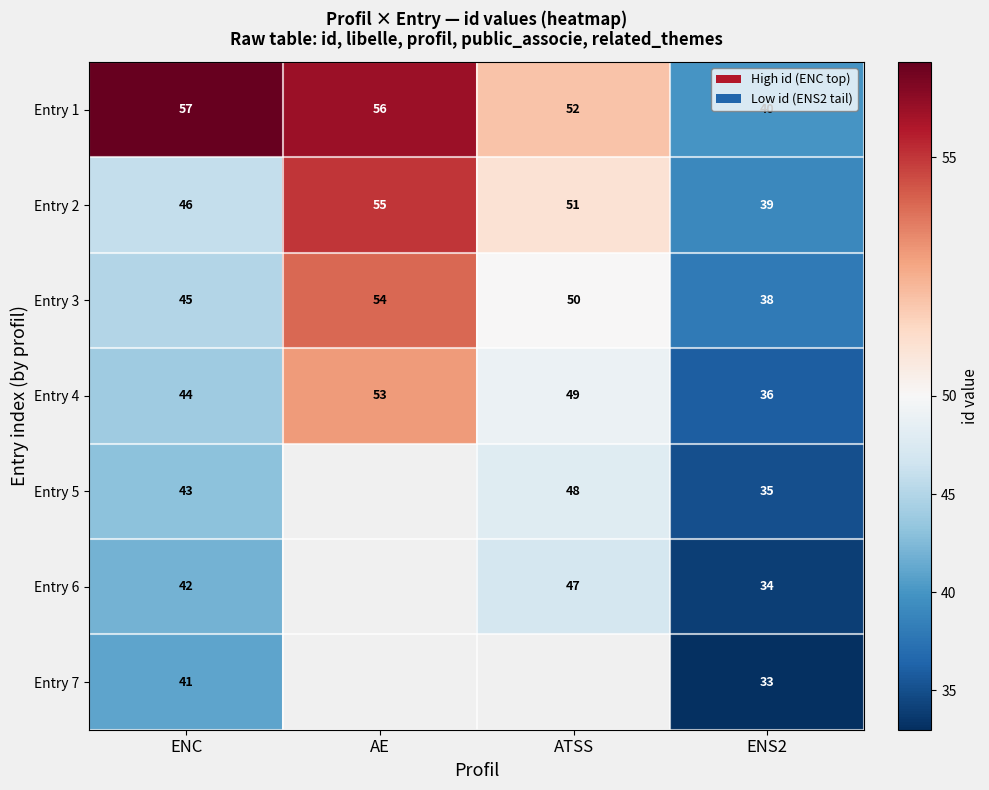

At which category is the sum across all series the highest?

ENC